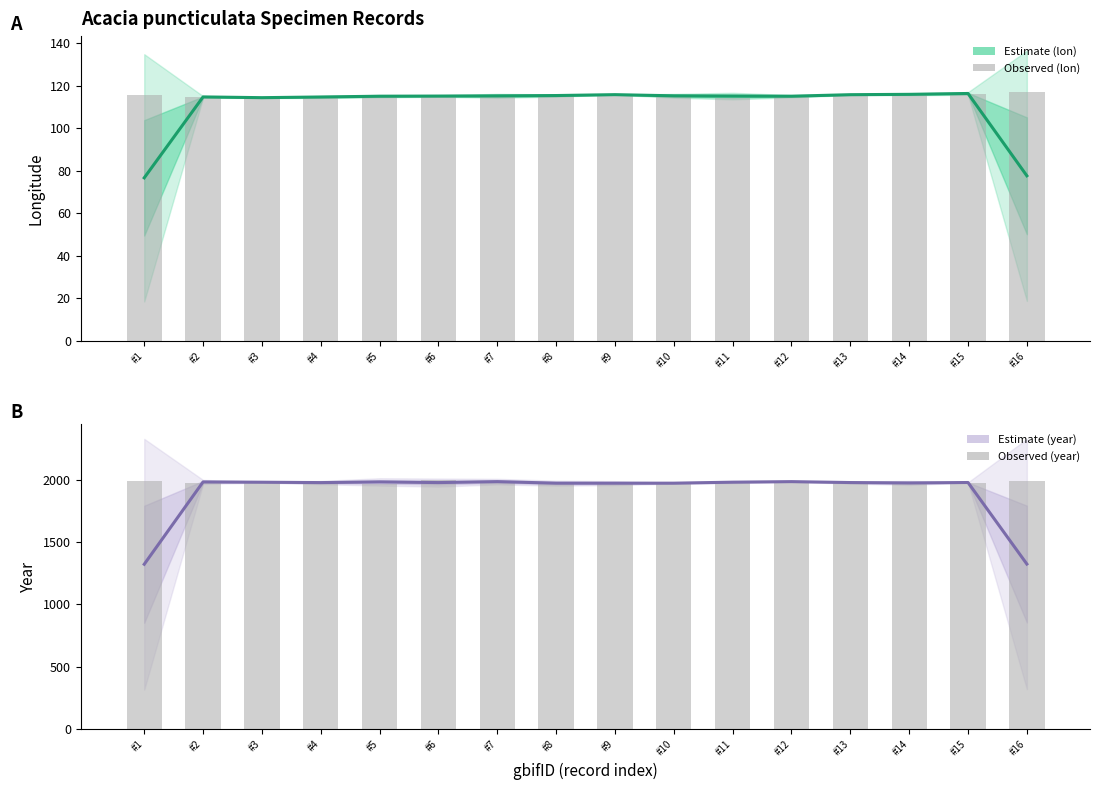

At which label is year (observed) closest to 1981?

#3